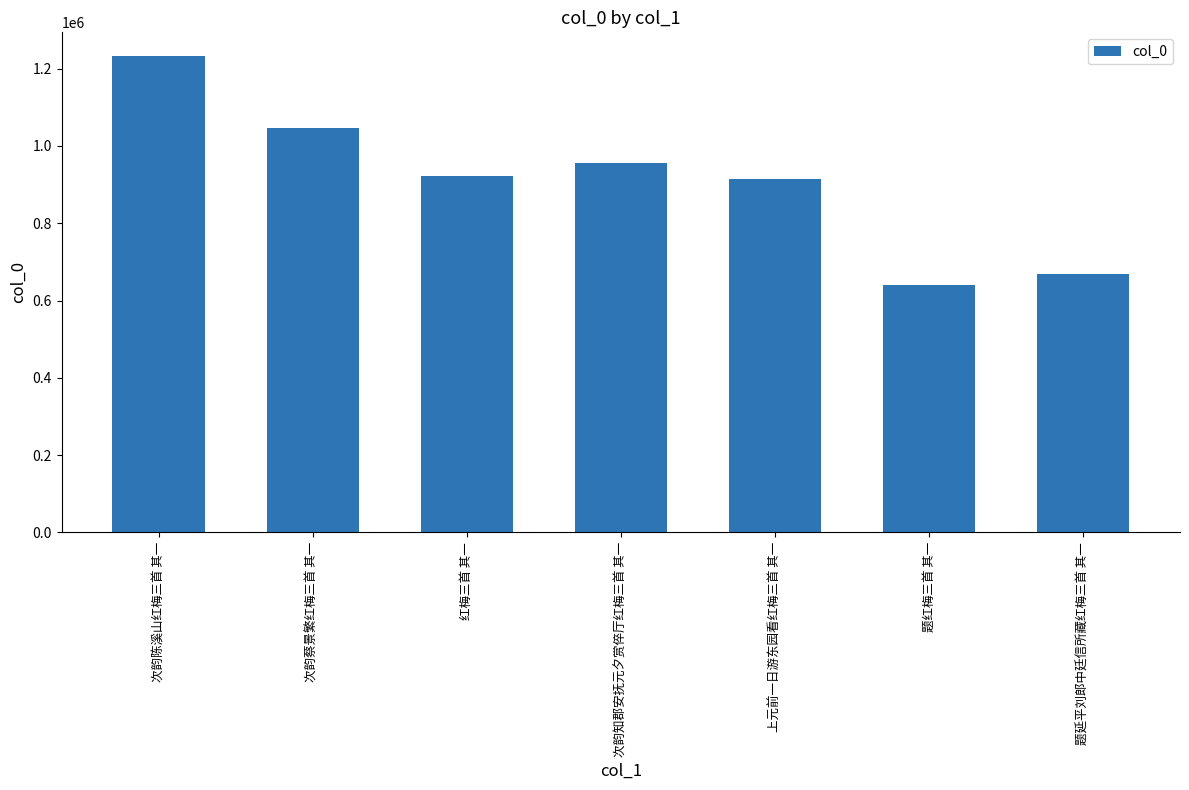

Which has a higher value, 次韵知郡安抚元夕赏倅厅红梅三首 其一 or 上元前一日游东园看红梅三首 其一?

次韵知郡安抚元夕赏倅厅红梅三首 其一